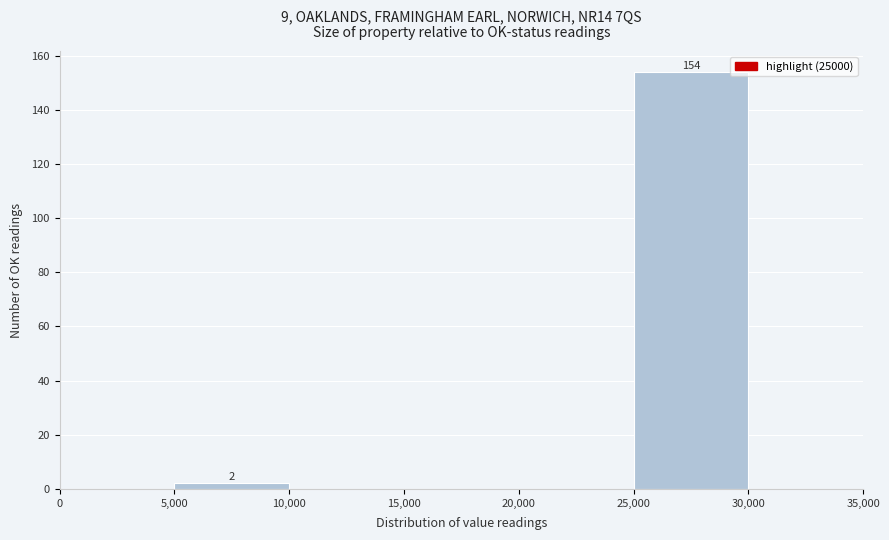

Which range on the x-axis has the tallest bar?

25,000 to 30,000